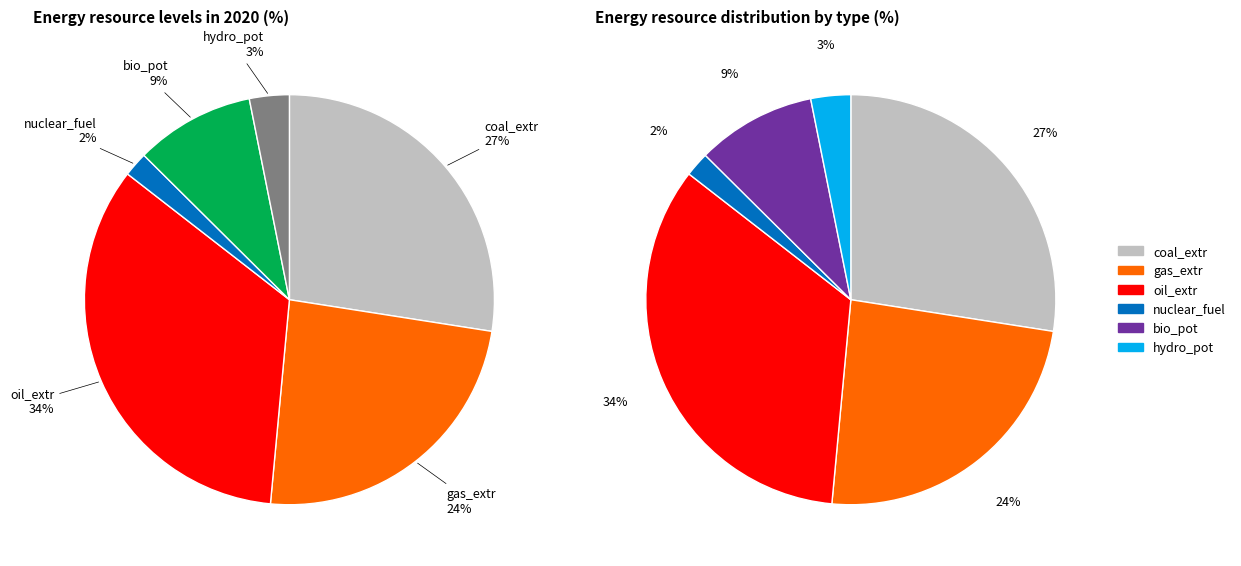

True or false: coal_extr accounts for 40% of the total.

False